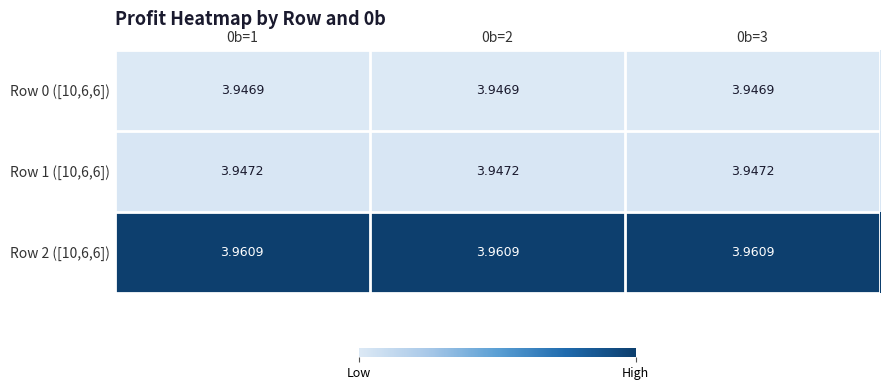

Is the value of Row 1 ([10,6,6]) at 0b=1 greater than the value of Row 2 ([10,6,6]) at 0b=3?

No